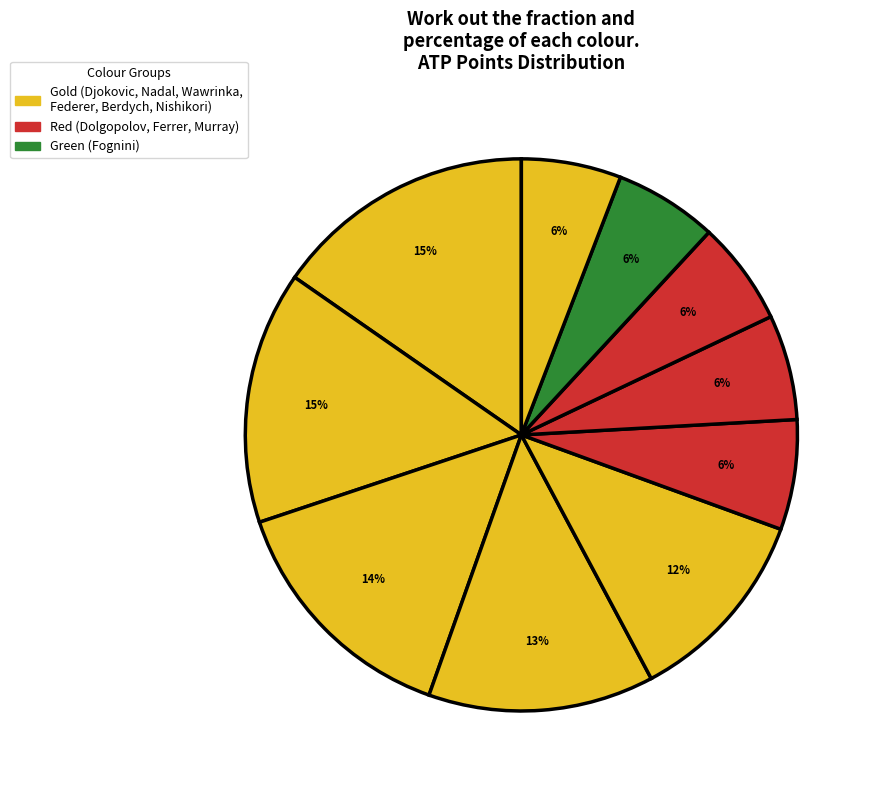

Count the number of slices in the pie.

10